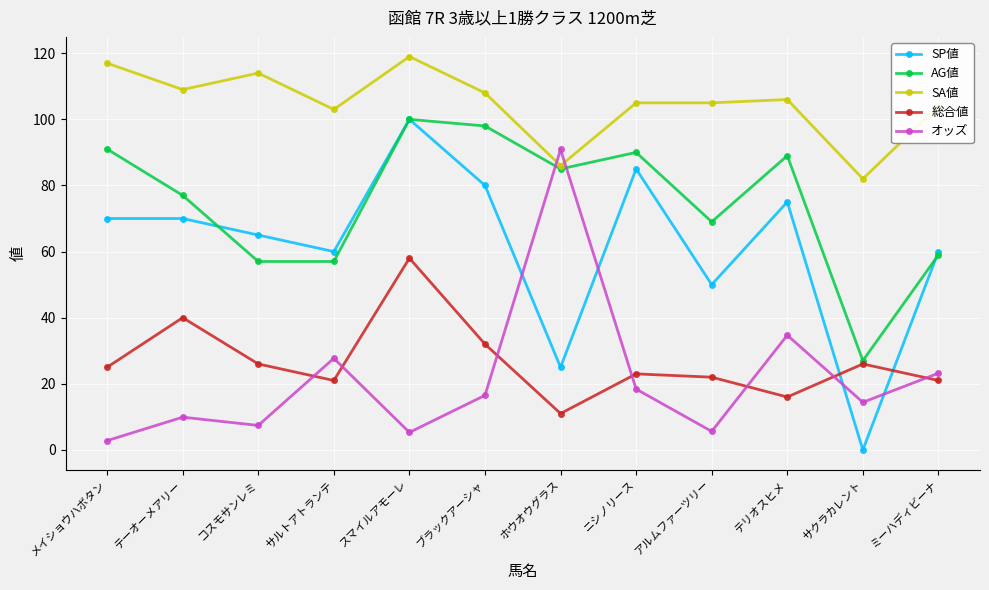

Is the value of 総合値 at ミーハディビーナ greater than the value of オッズ at サクラカレント?

Yes